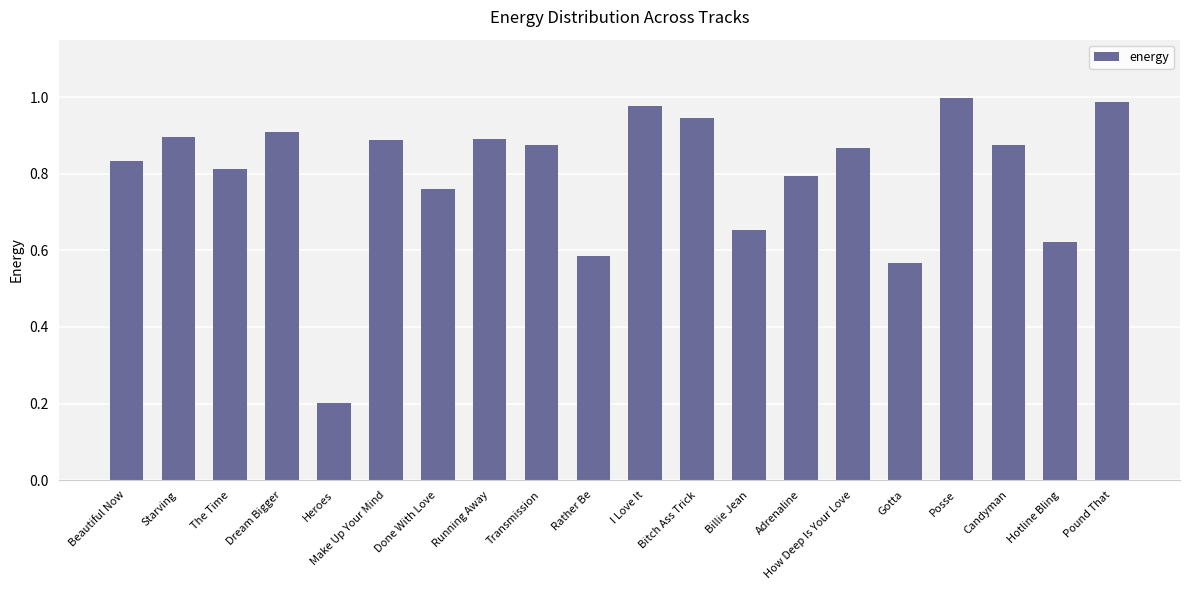

What is the minimum value shown in the chart?

0.2